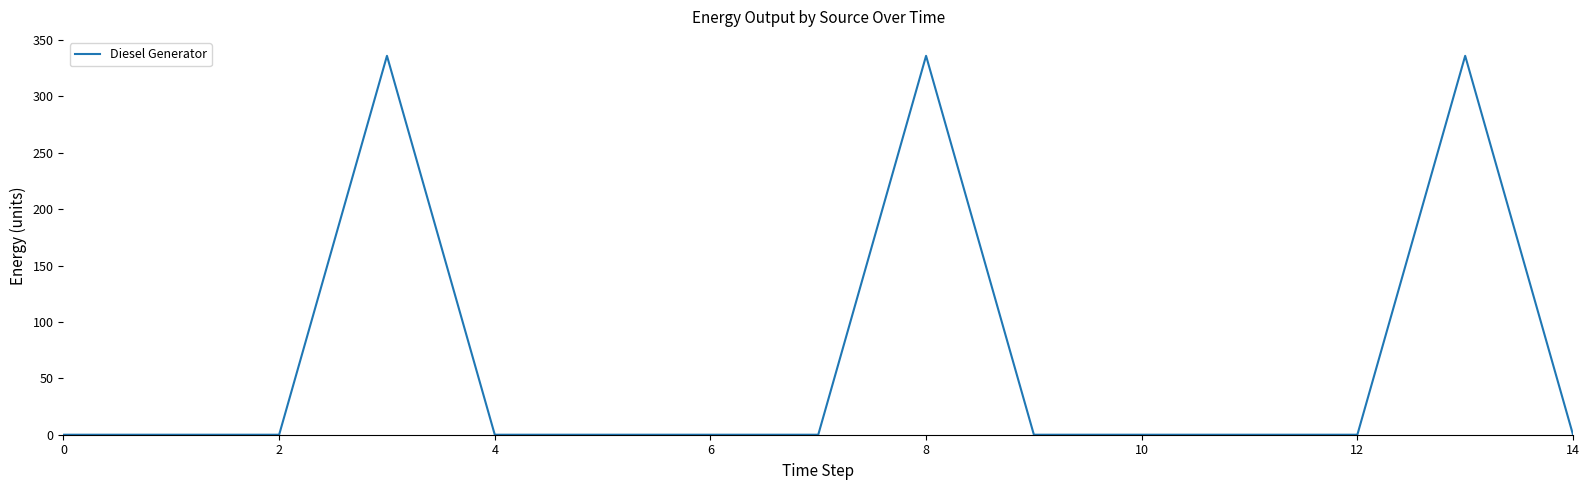

What is the difference between the maximum and minimum values?

336